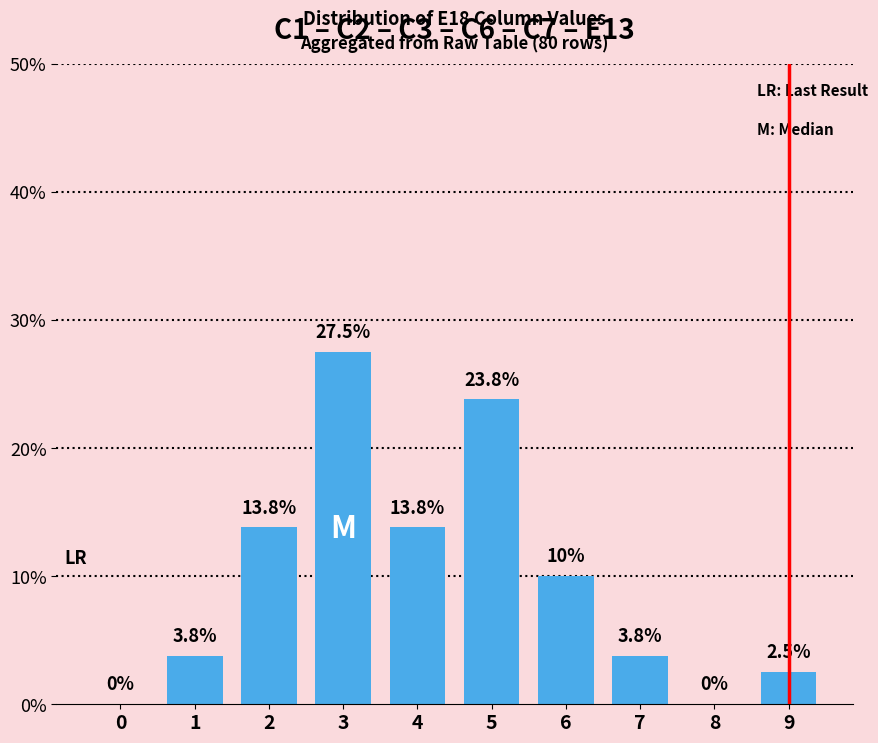

Between 5 and 2, which is larger?

5